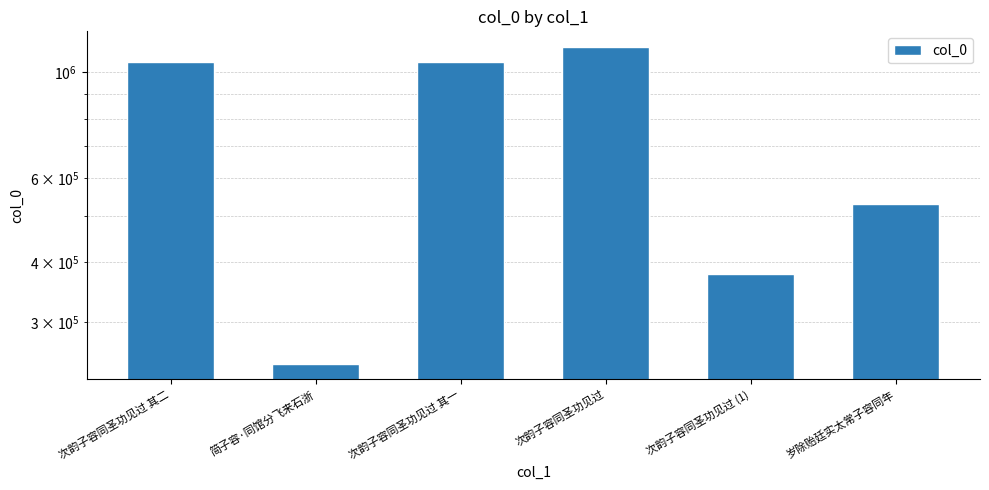

What is the ratio of the value at 次韵子容同圣功见过 其二 to the value at 次韵子容同圣功见过?

0.9